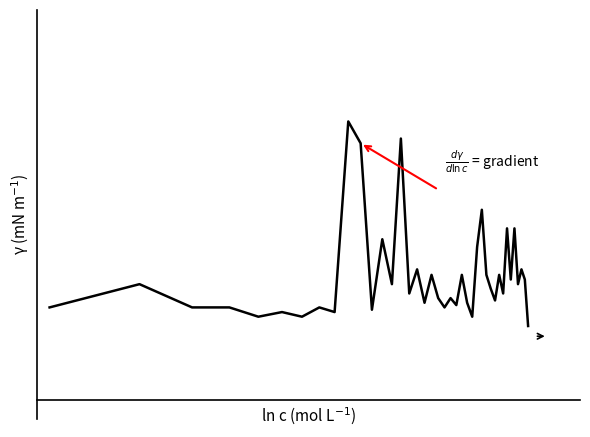

Is this an area chart (filled region under the line)?

No